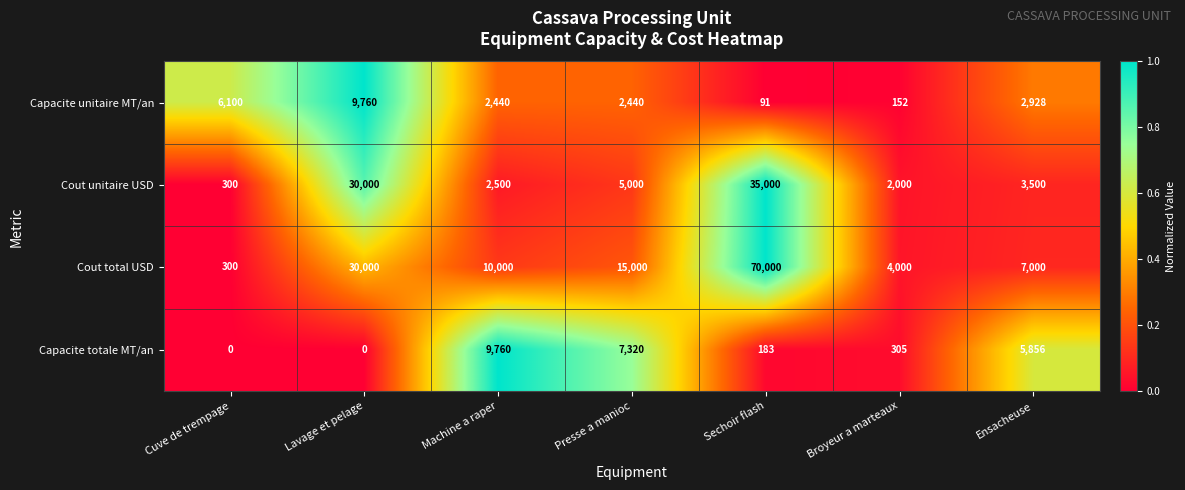

The Cout unitaire USD series shows 3449 at Broyeur a marteaux. True or false?

False